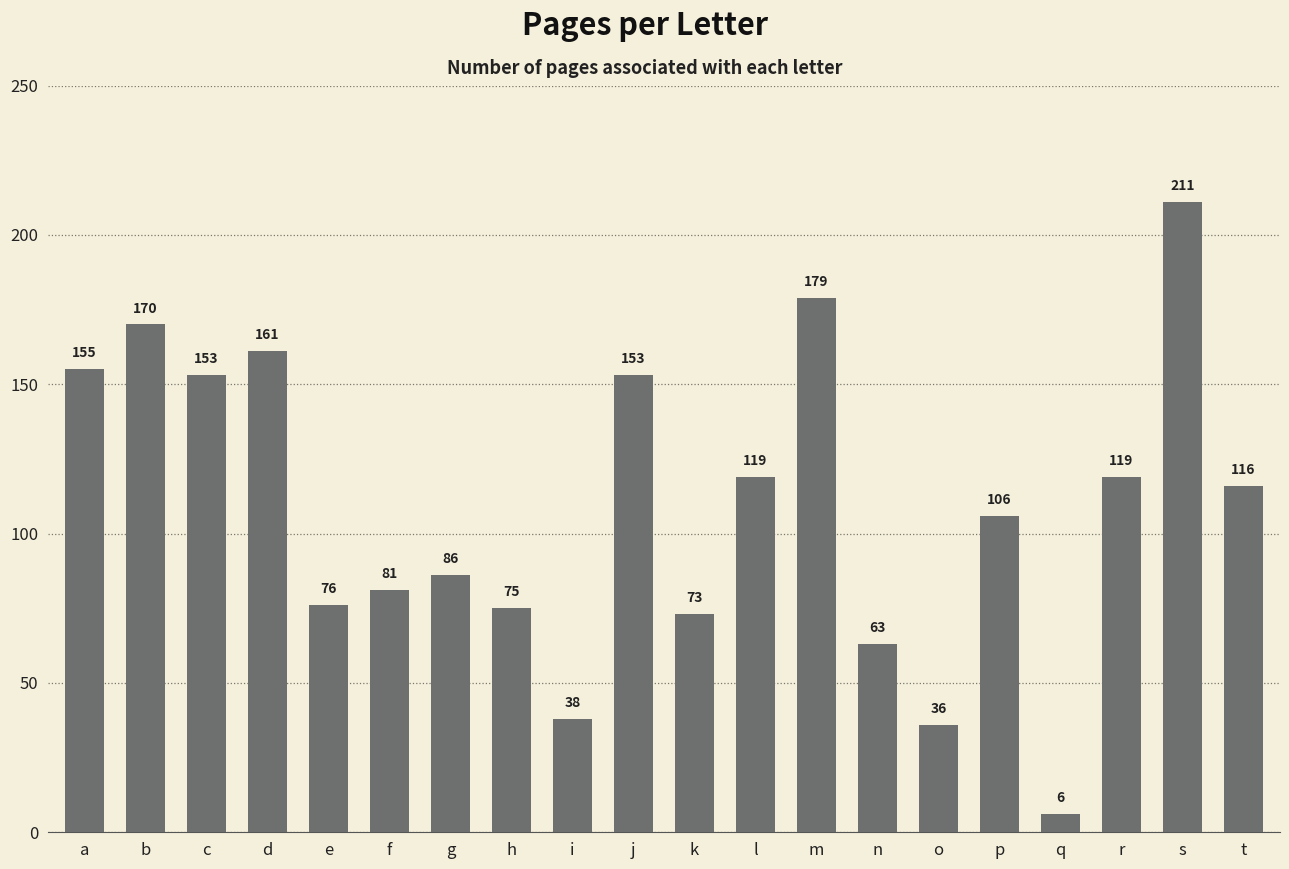

Reading left to right, what are all the values shown in this chart?

a=155	b=170	c=153	d=161	e=76	f=81	g=86	h=75	i=38	j=153	k=73	l=119	m=179	n=63	o=36	p=106	q=6	r=119	s=211	t=116